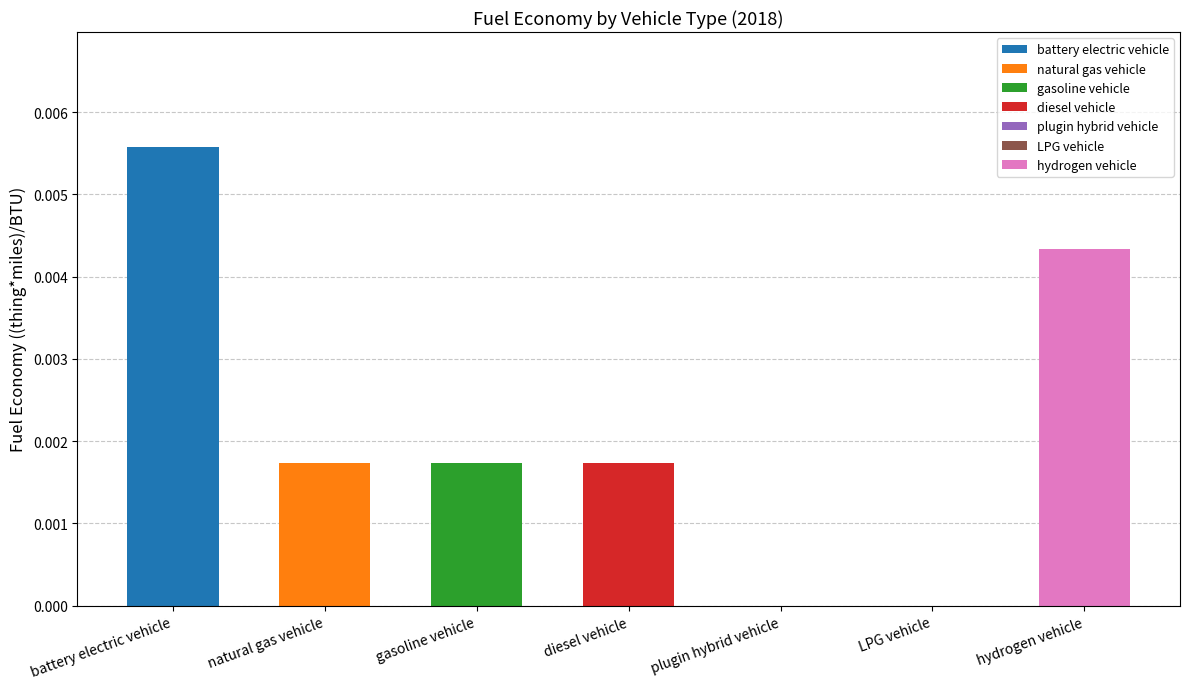

What position from the left is LPG vehicle?

6